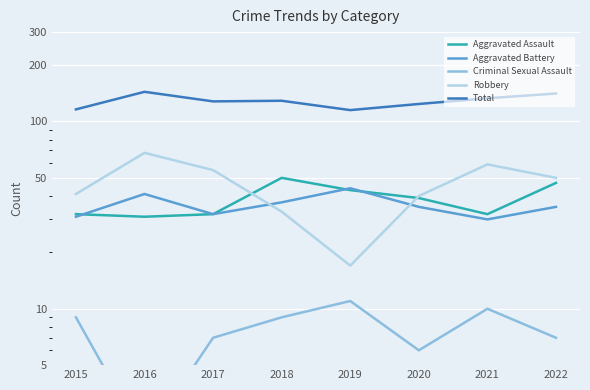

At which label does Criminal Sexual Assault first exceed 9?

2019